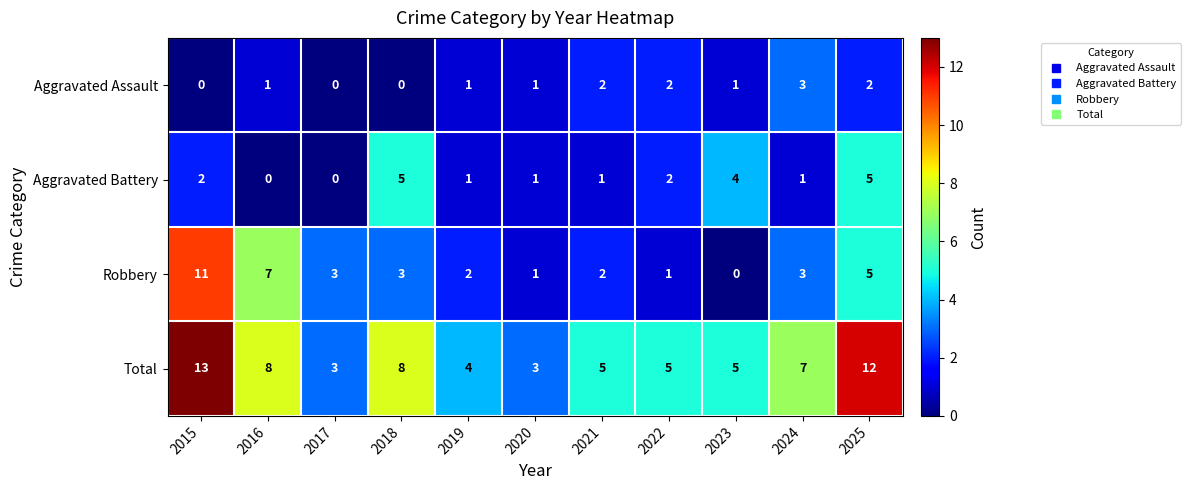

What is the difference between the highest and lowest values at 2023?

5